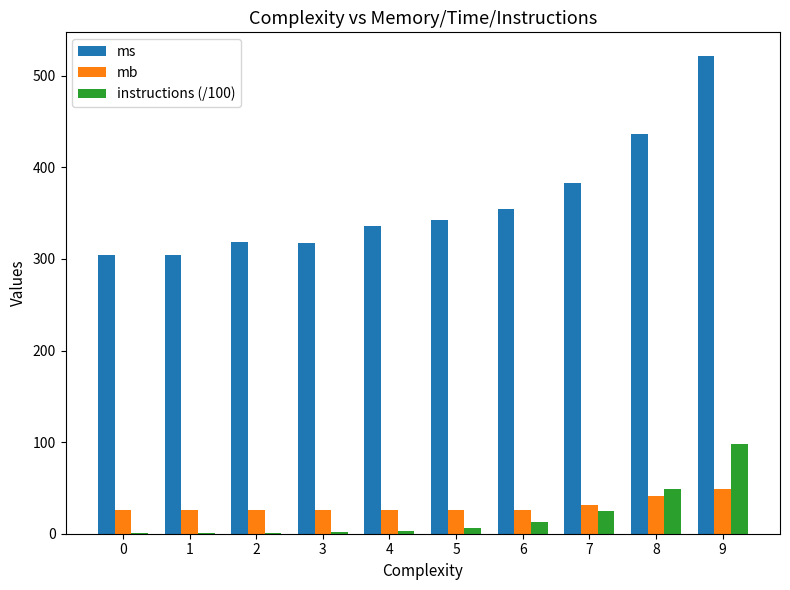

True or false: ms has a value of 527.7 at 0.

False